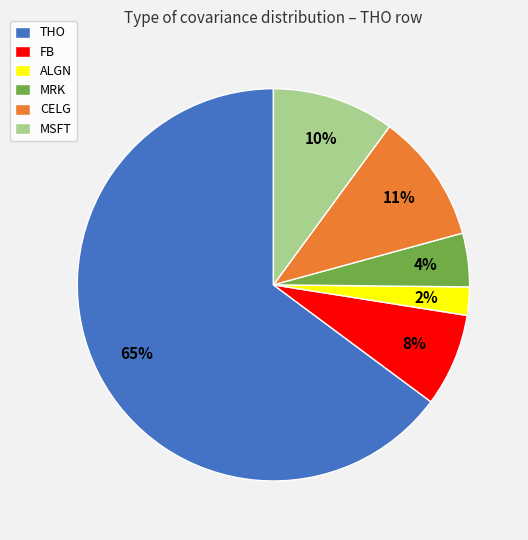

Is MRK the majority of the pie?

No